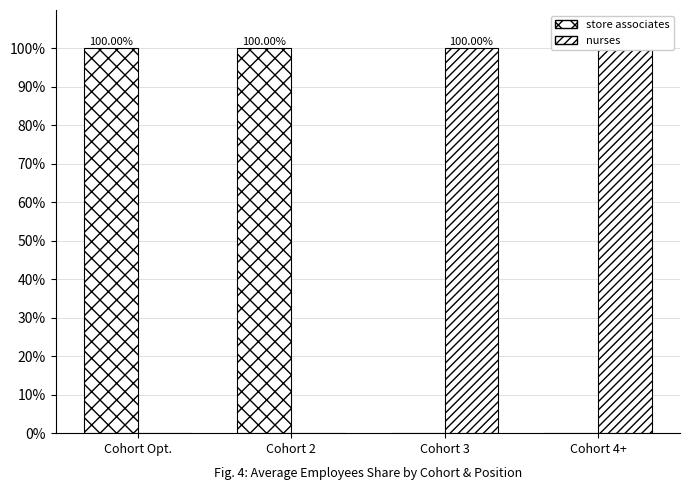

What is the maximum value shown in the chart?

100